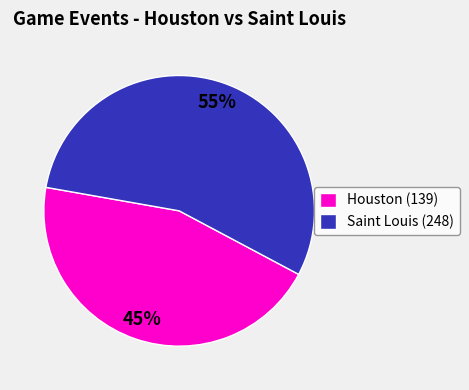

What is the largest slice in the pie chart?

Saint Louis (248)